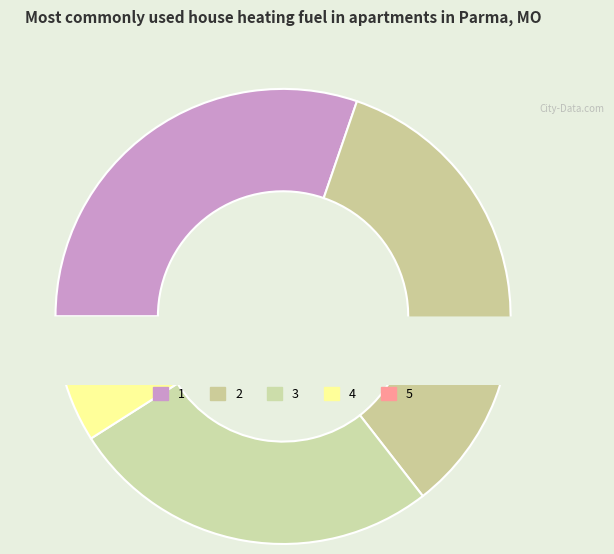

Which category has the smallest portion of the pie?

5